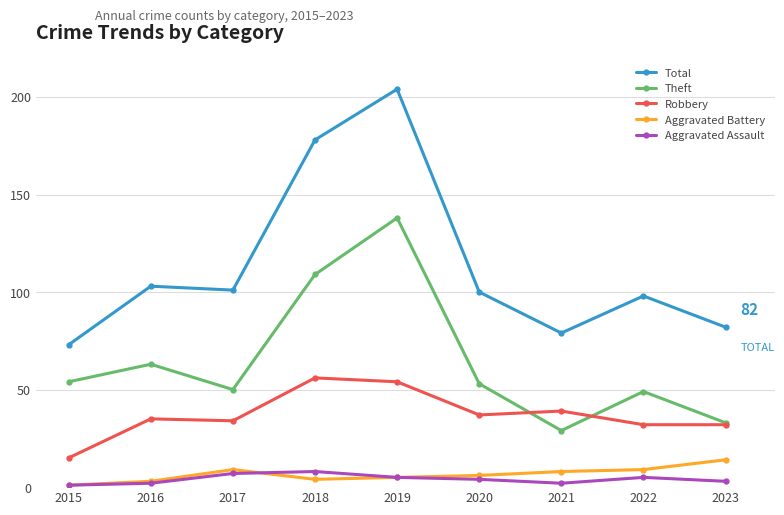

What is the difference between the highest and lowest values at 2021?

77